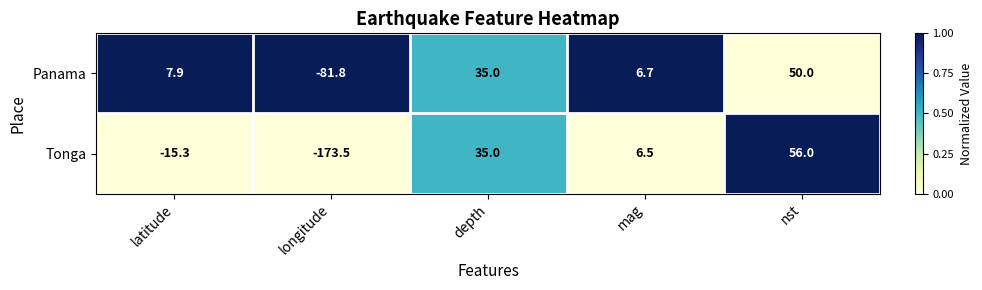

What is the difference between the Tonga values at nst and mag?

49.5